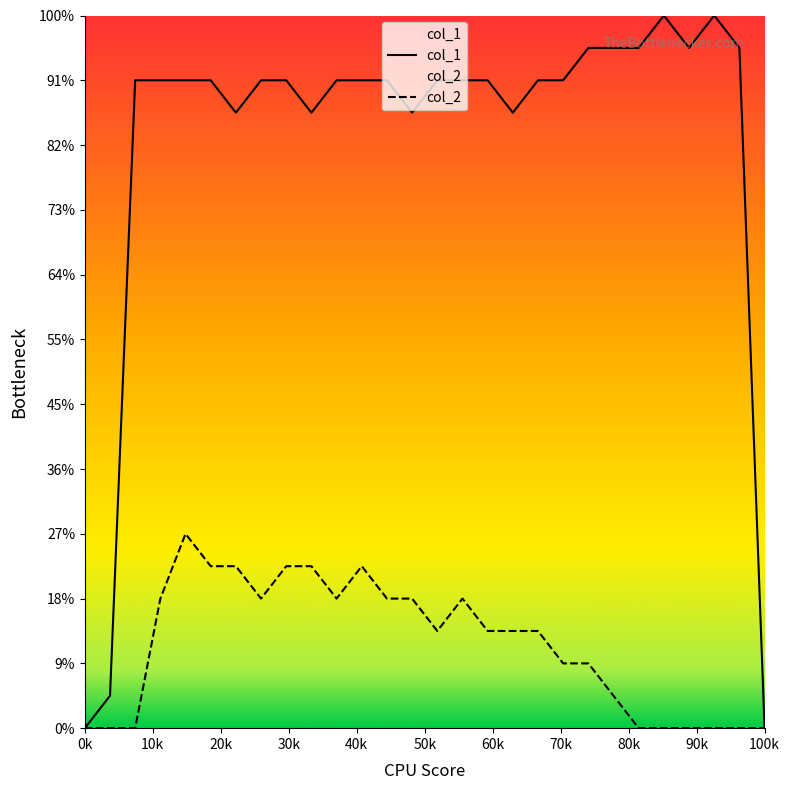

Rank the series at 1611616463 from lowest to highest value.

col_2, col_1